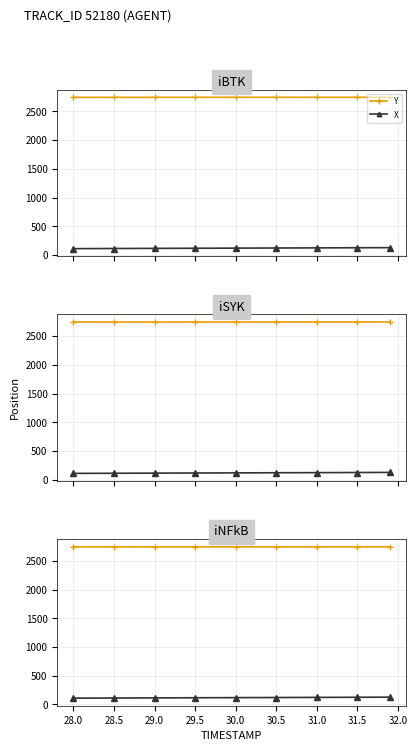

True or false: X and Y cross at least once.

False